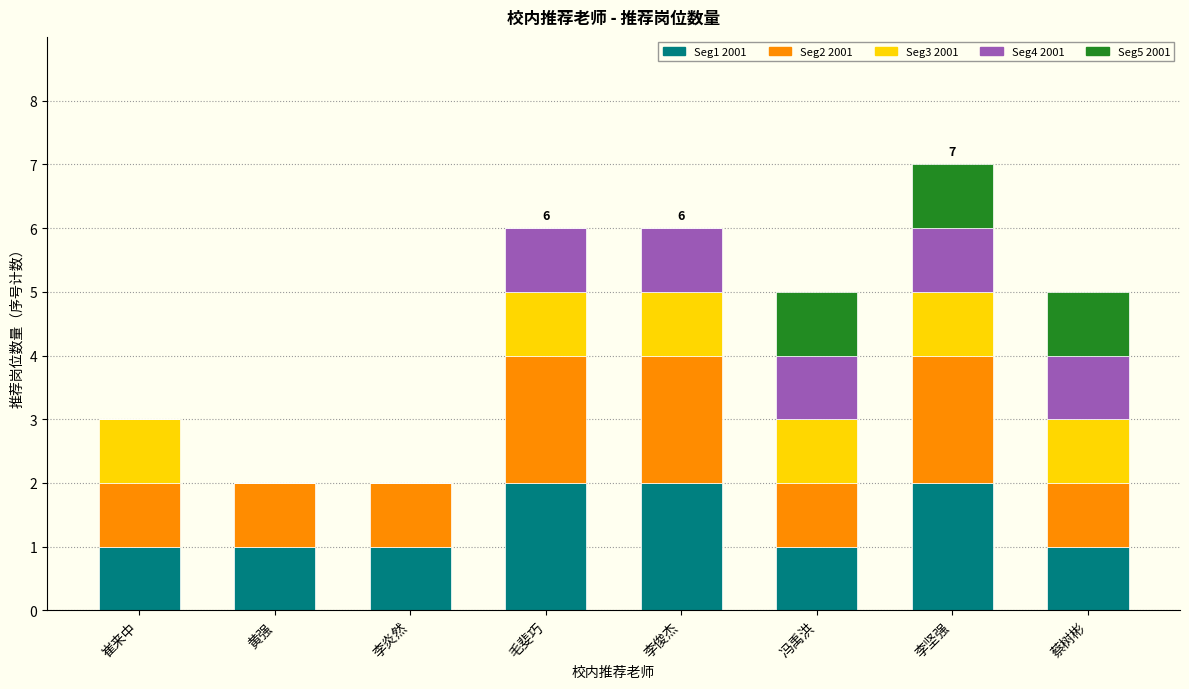

At which category is the sum across all series the highest?

李坚强